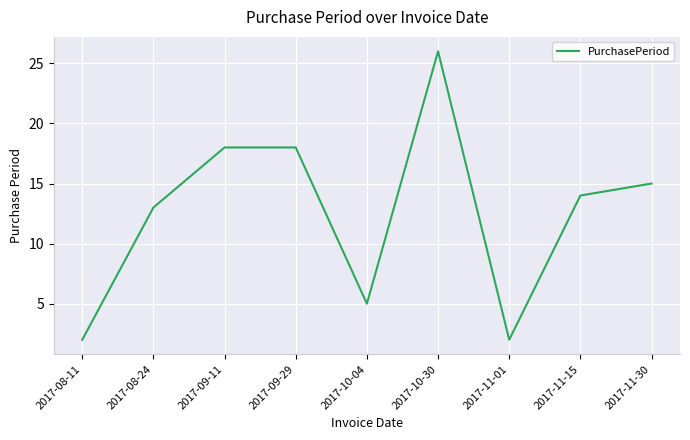

How many values are between 5 and 18?

6